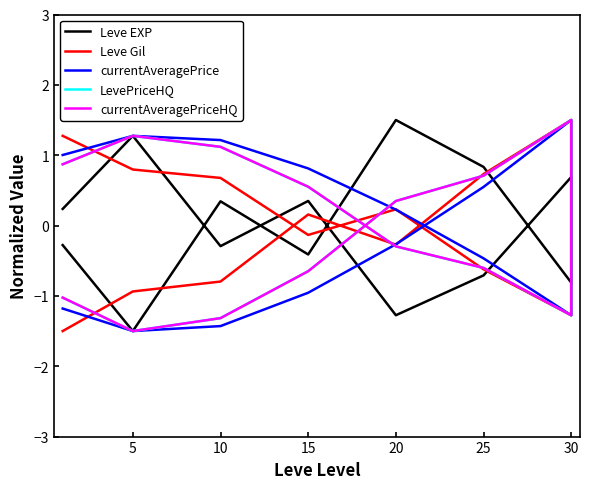

What is the minimum value shown in the chart?

-1.5